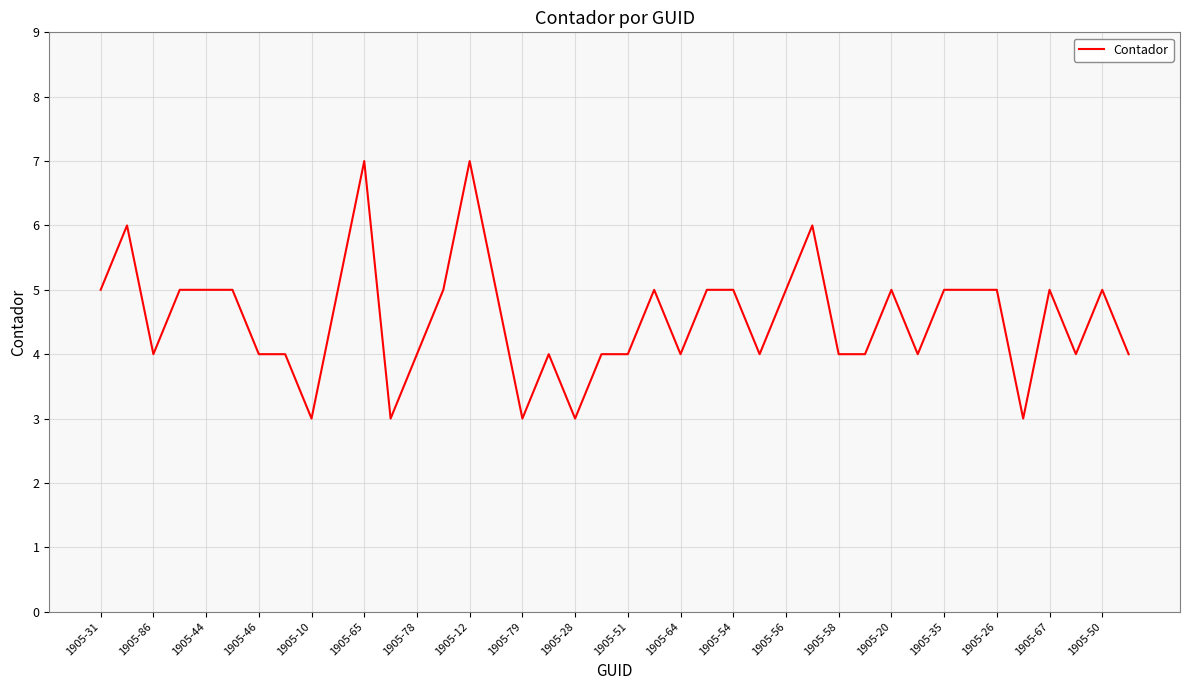

What is the smallest value displayed?

3